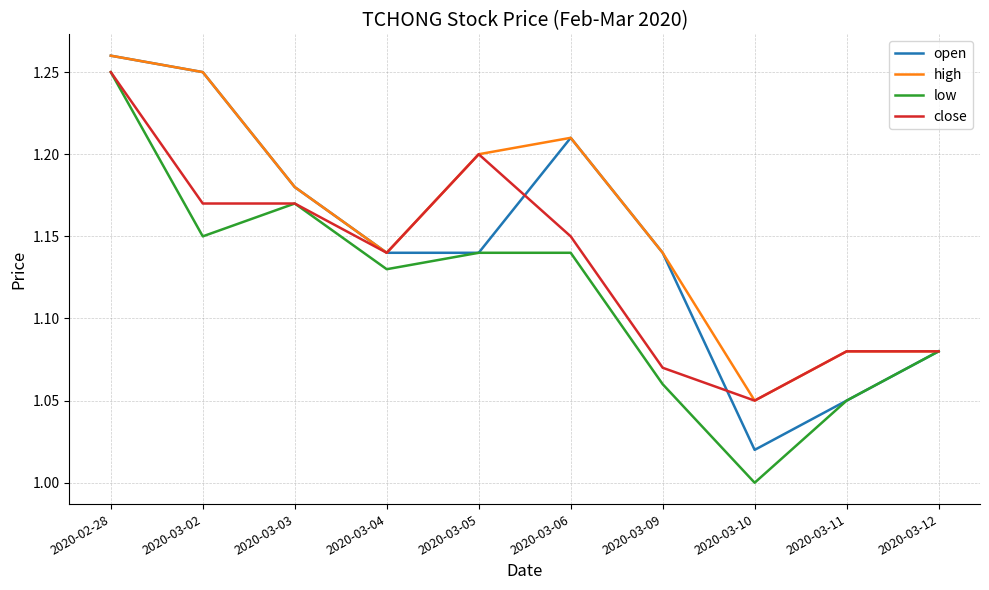

True or false: close has a value of 0.8 at 2020-03-06.

False